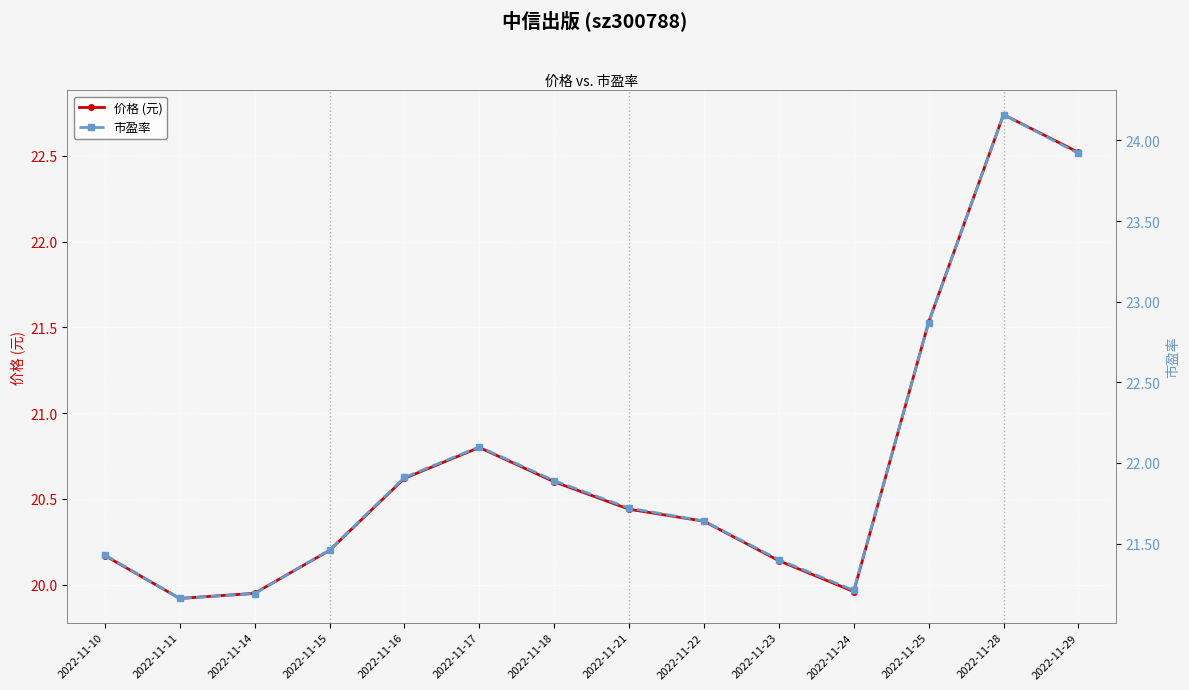

Which series has the largest range (max minus min)?

市盈率